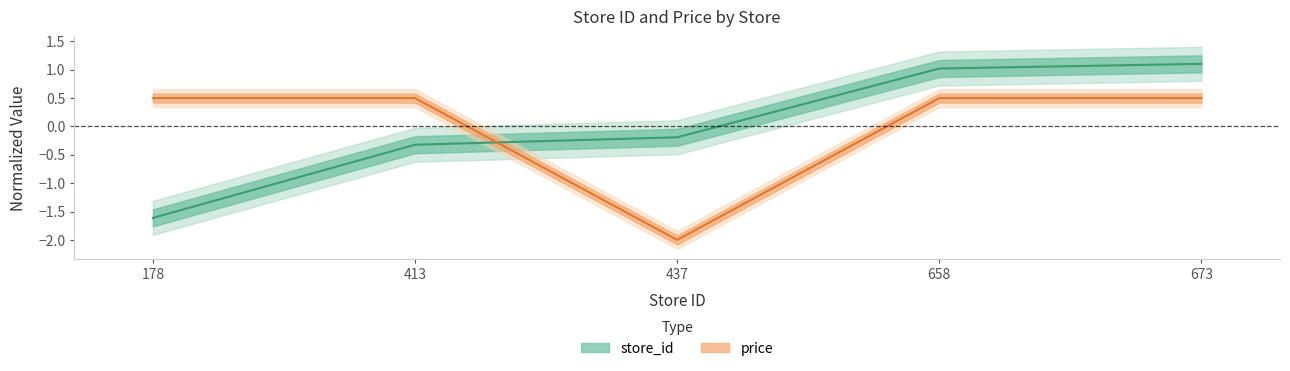

List the series in order of their peak value, lowest first.

price, store_id